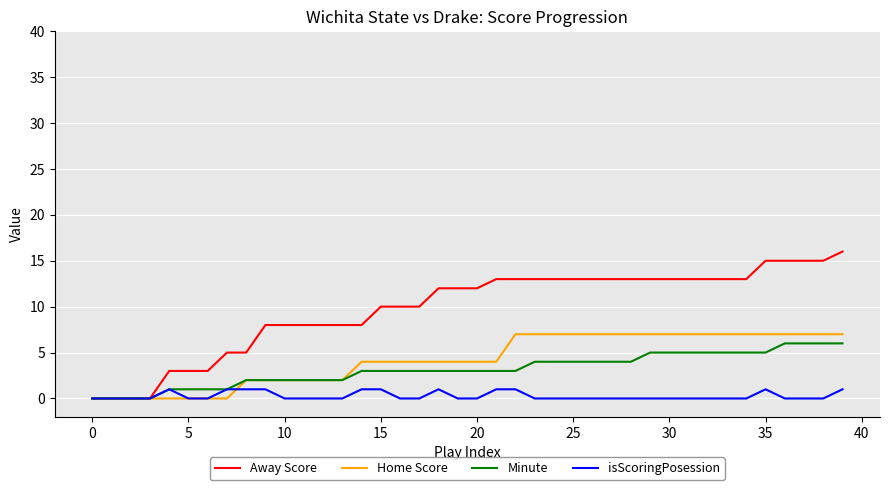

Which series has the largest total across all categories?

Away Score